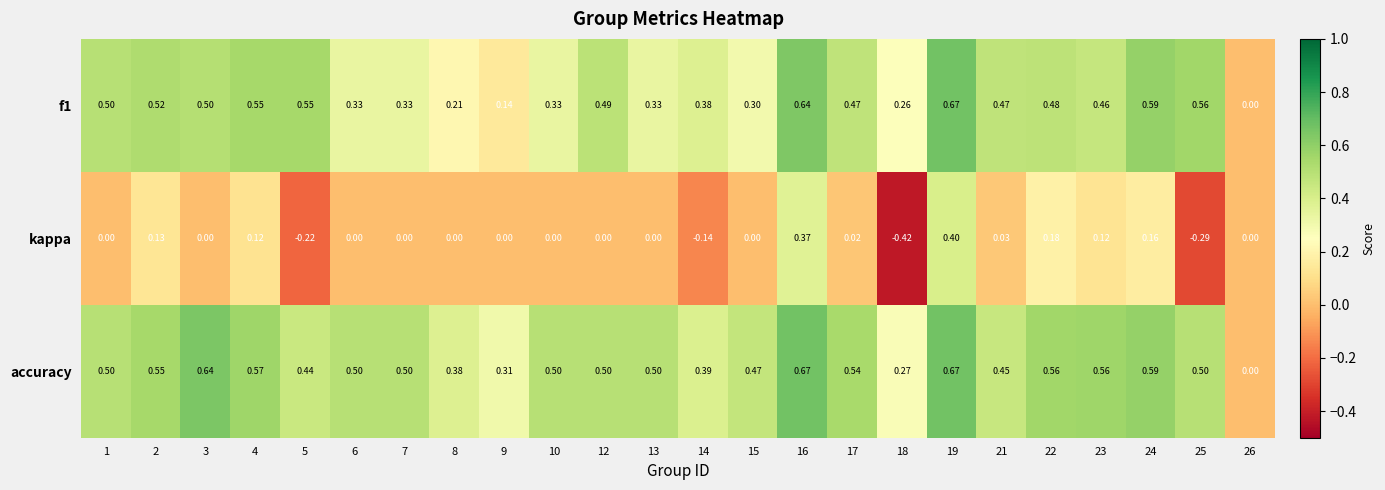

How many values in the accuracy series exceed 0?

23